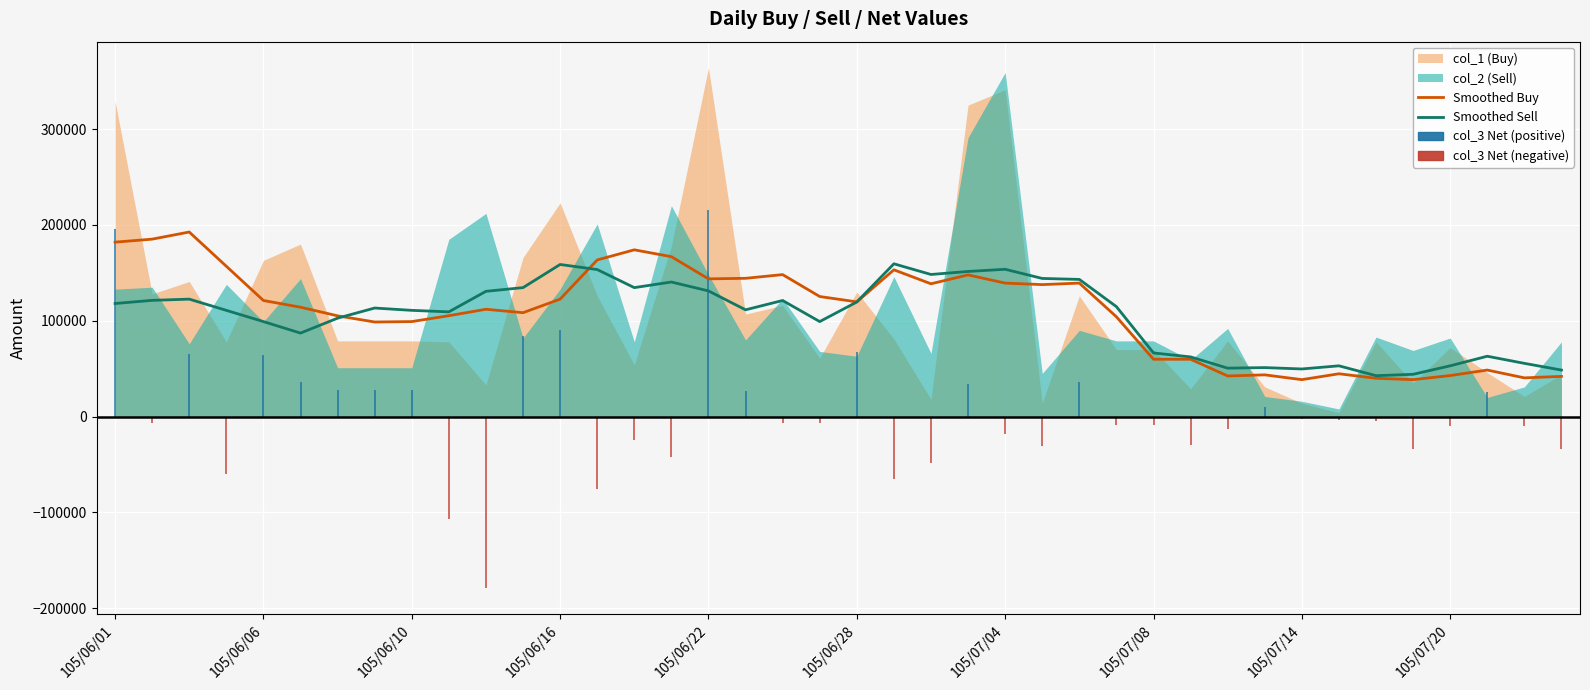

At how many categories does at least one series exceed 123157?

20